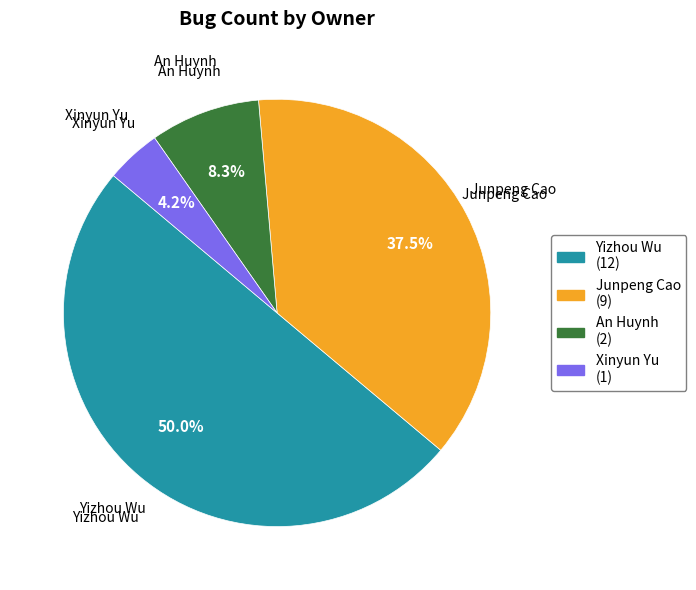

Is it true that Junpeng Cao is 48% of the pie?

False